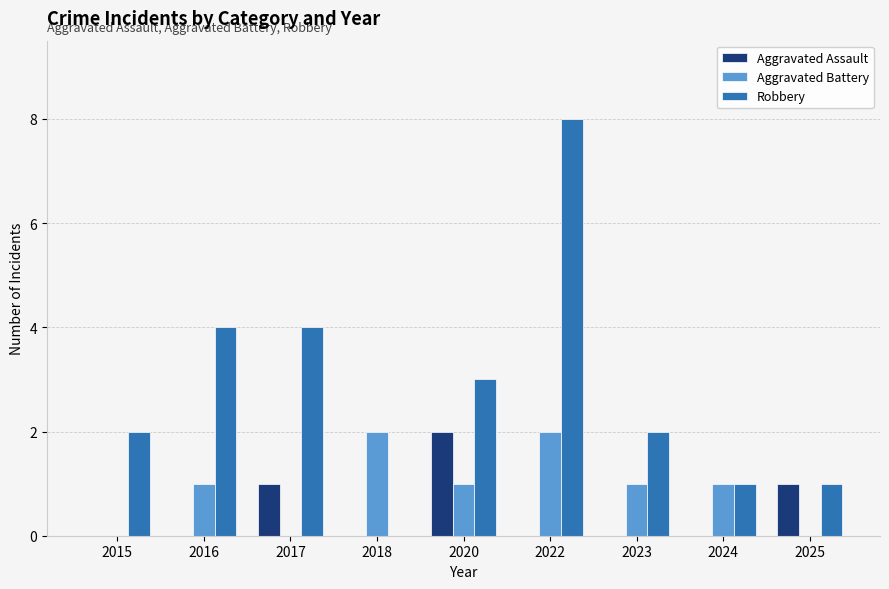

At which label does Aggravated Assault reach its peak?

2020